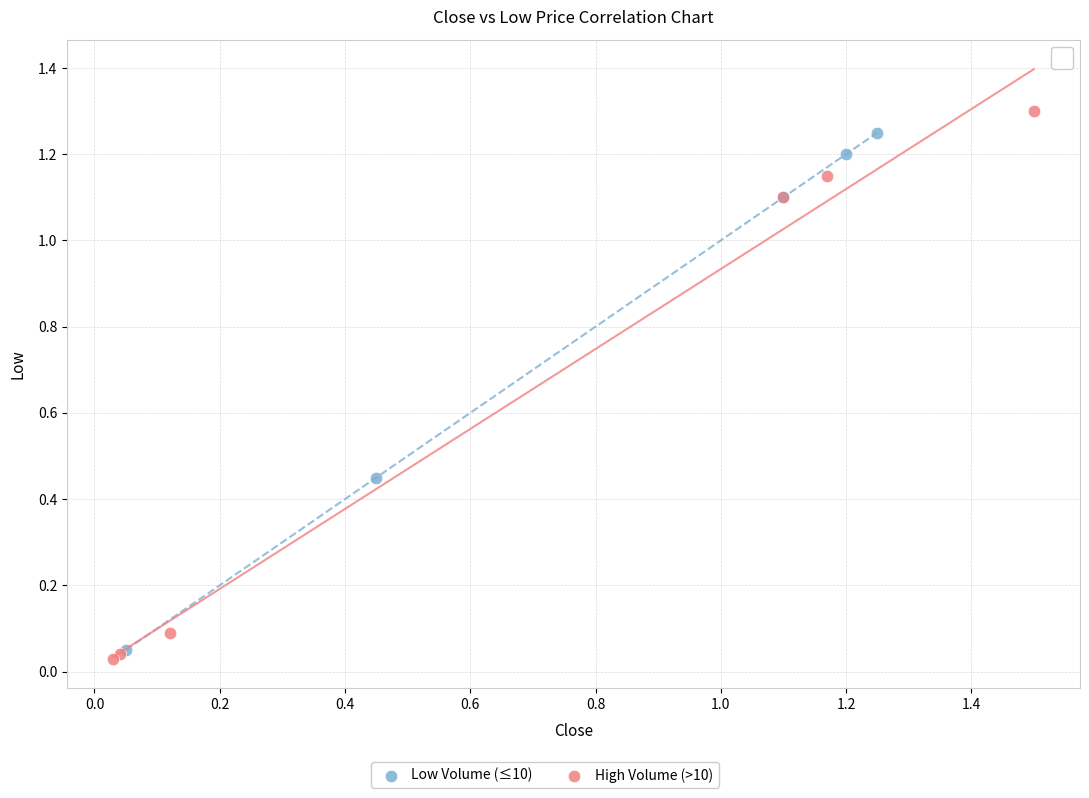

What are all the series names shown in the legend?

Low Volume (≤10), High Volume (>10)